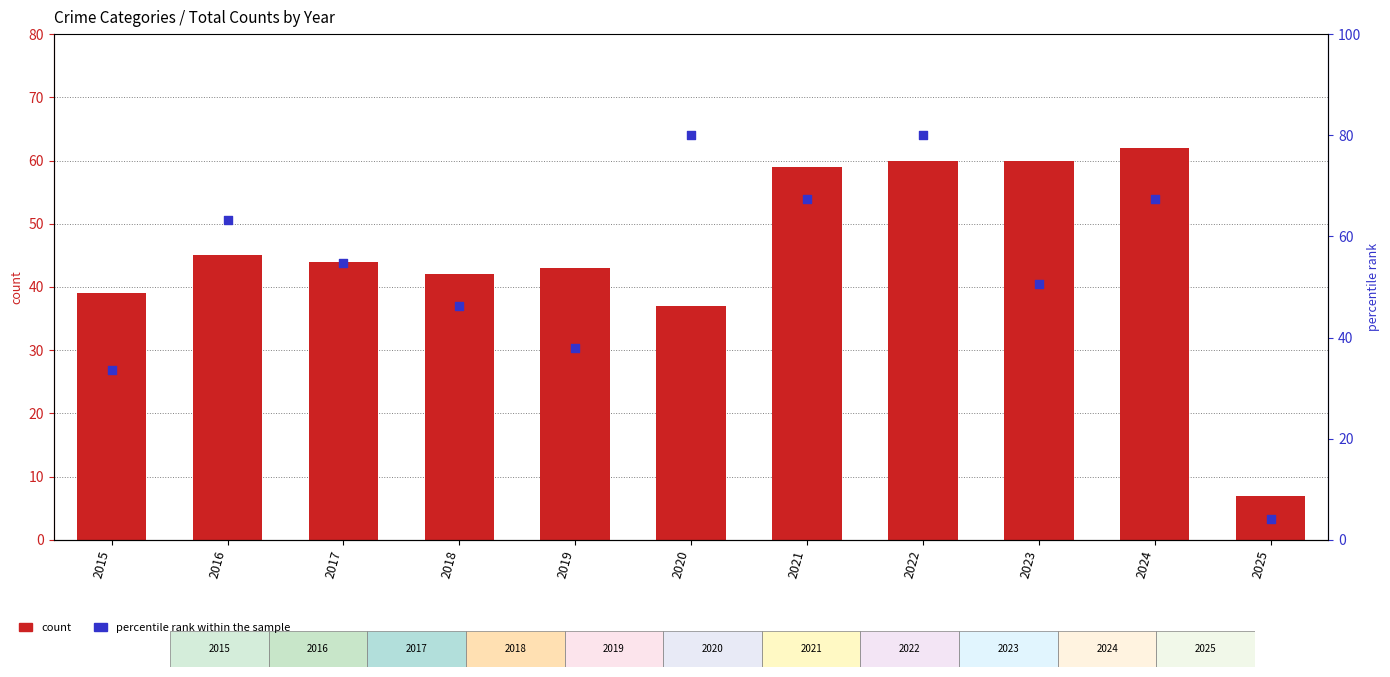

Which series reaches the maximum Y coordinate?

percentile rank within the sample